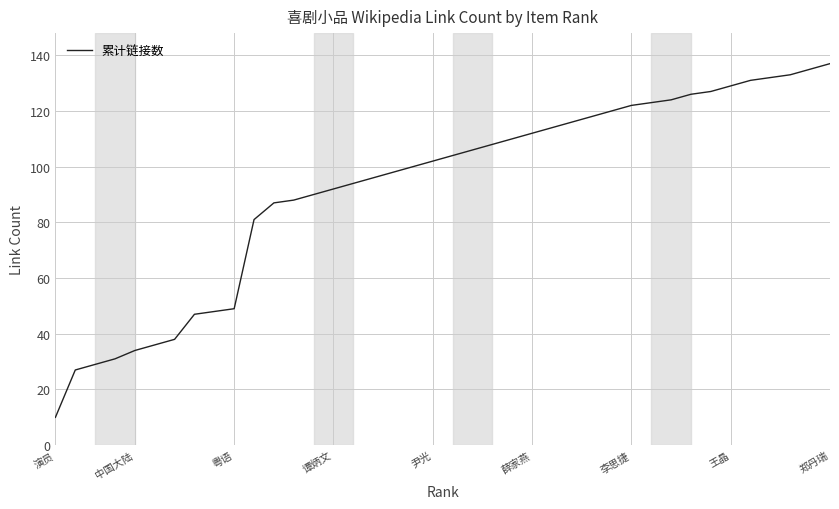

Reading left to right, transcribe all the data shown in this chart.

10	27	29	31	34	36	38	47	48	49	81	87	88	90	92	94	96	98	100	102	104	106	108	110	112	114	116	118	120	122	123	124	126	127	129	131	132	133	135	137